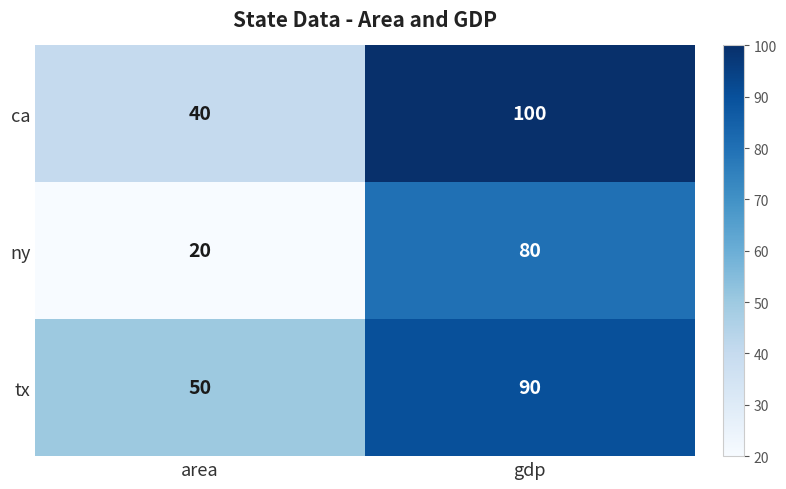

Reading right to left, transcribe all the data shown in this chart.

ca: 100	40
ny: 80	20
tx: 90	50